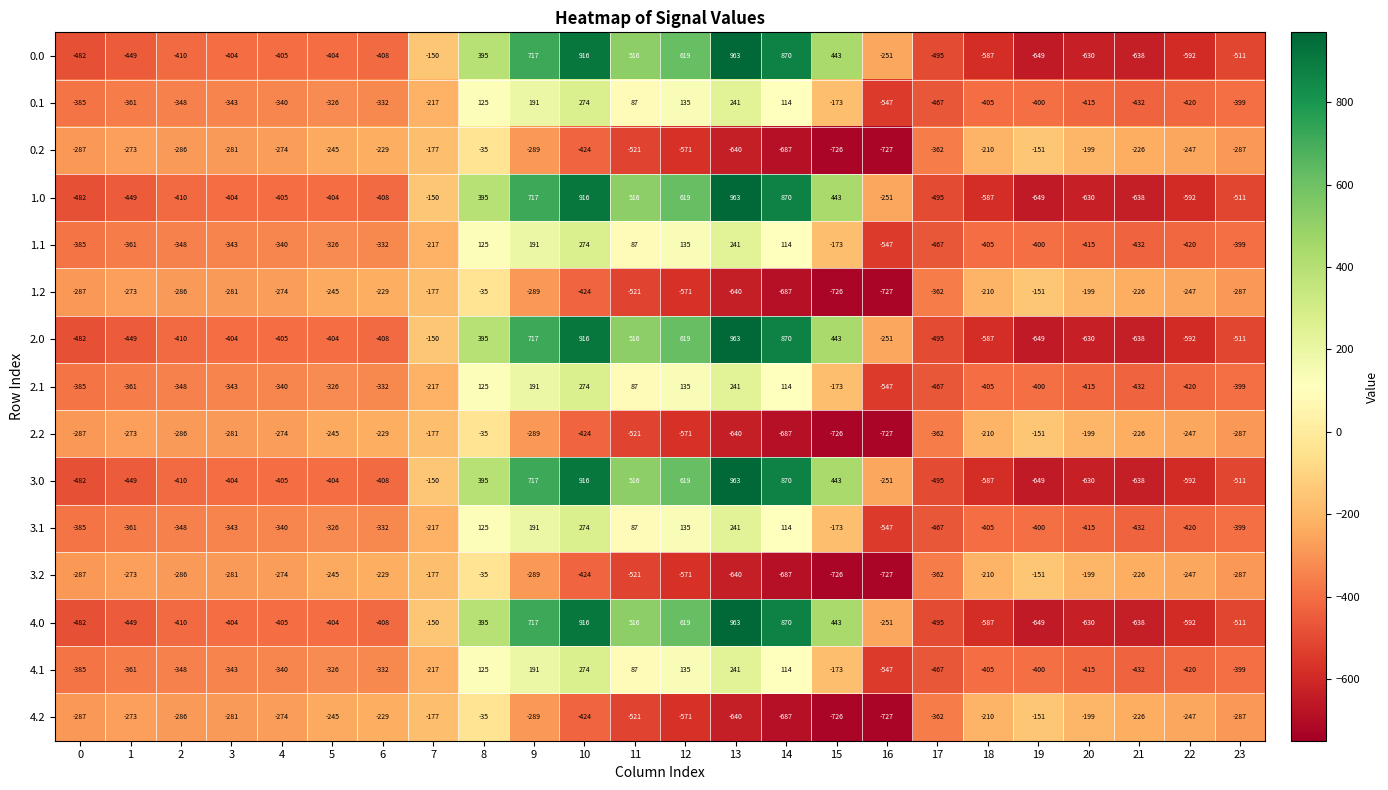

At which category does the chart reach its peak across all series?

13